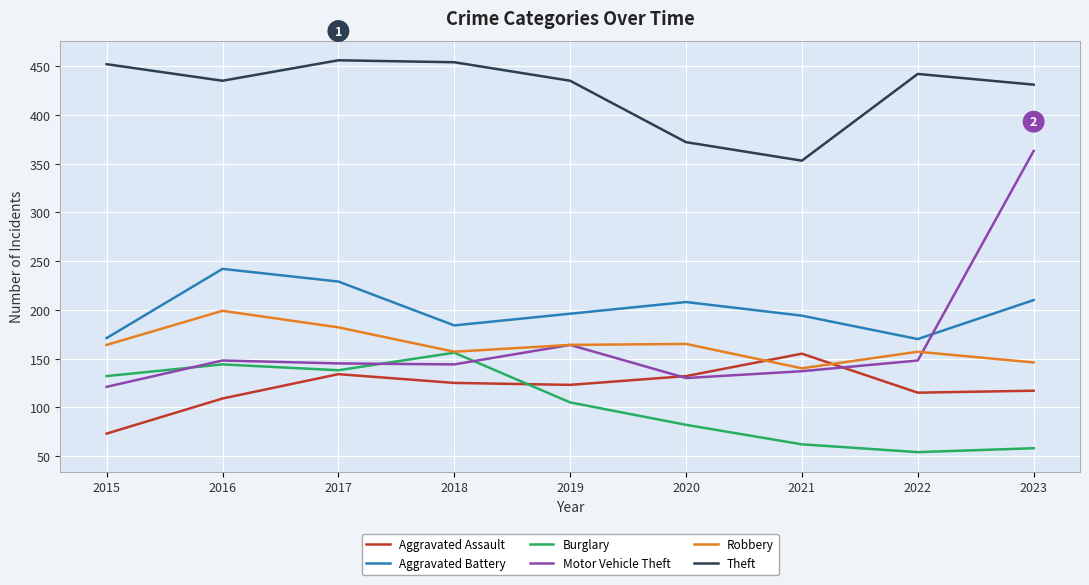

What are all the series names shown in the legend?

Aggravated Assault, Aggravated Battery, Burglary, Motor Vehicle Theft, Robbery, Theft